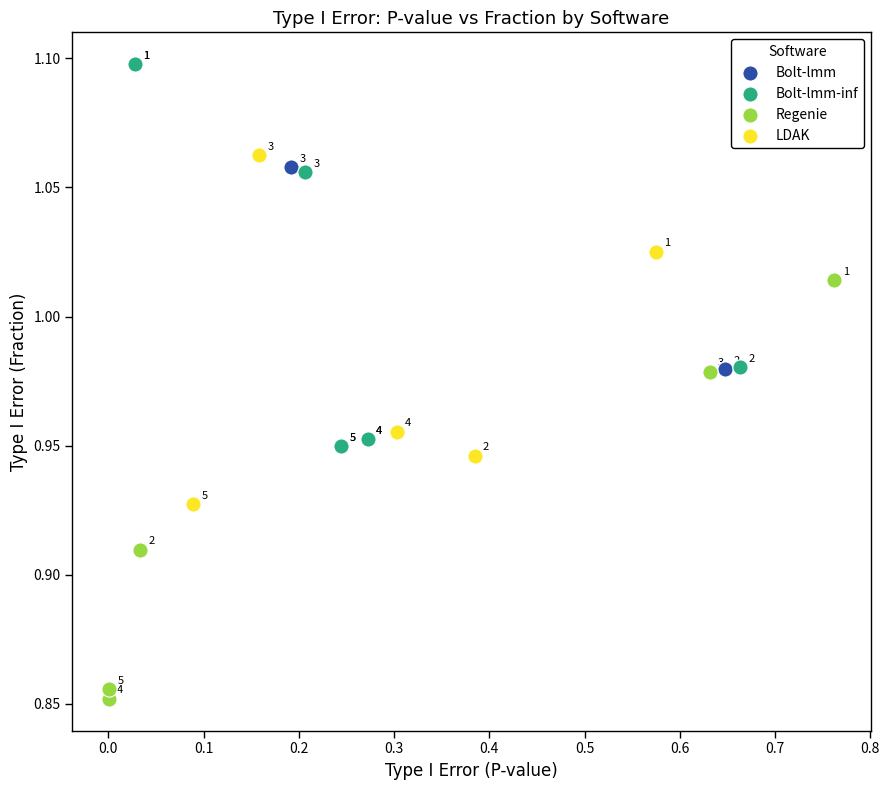

Which series has the widest spread of Y values?

Regenie